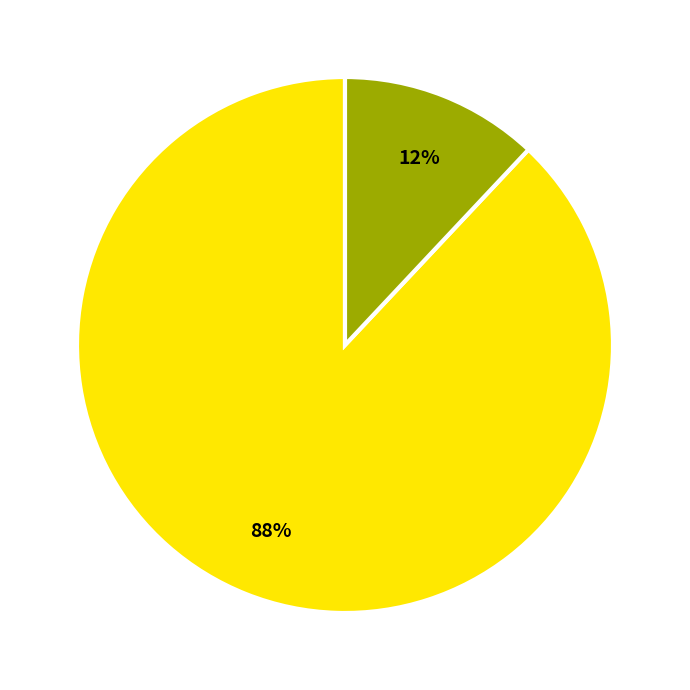

To the nearest percent, what is the difference between the largest and smallest slice percentages?

76%